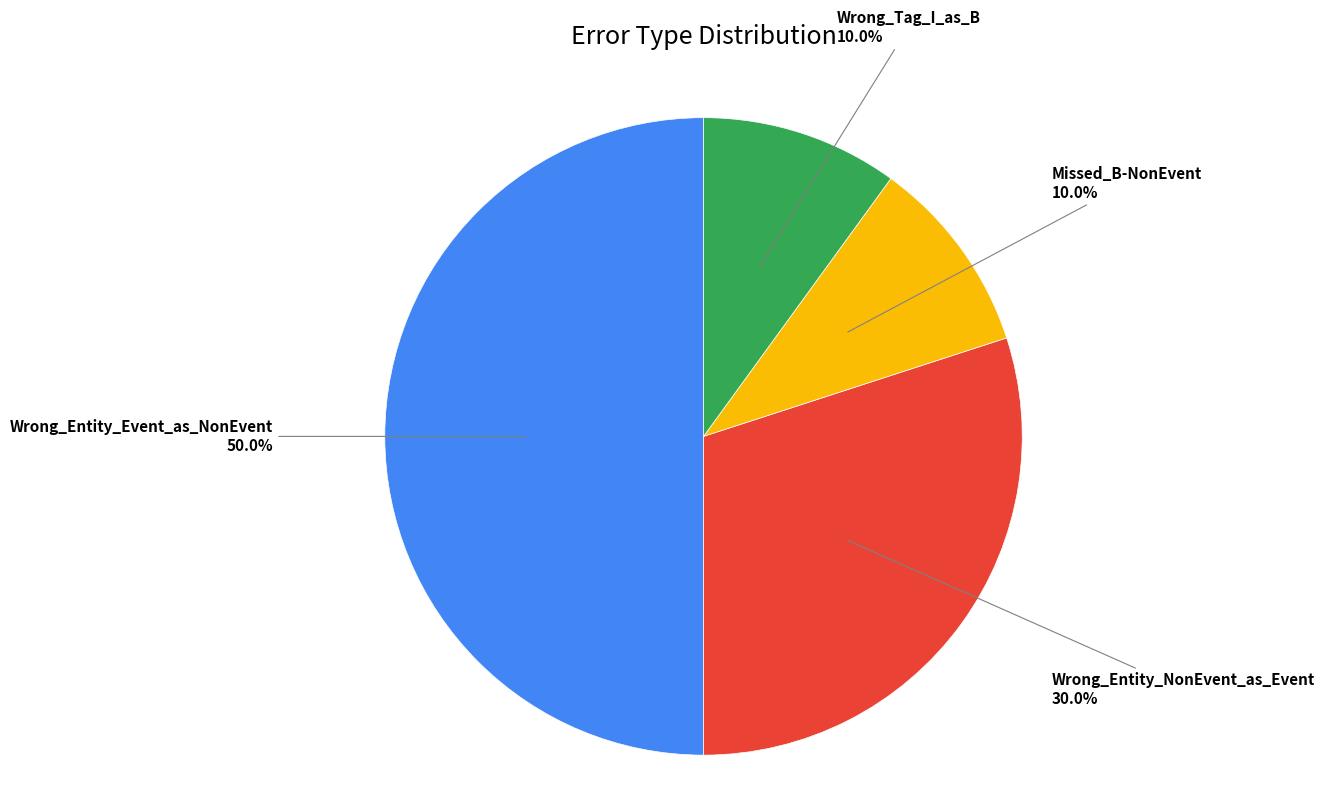

Count the number of slices in the pie.

4